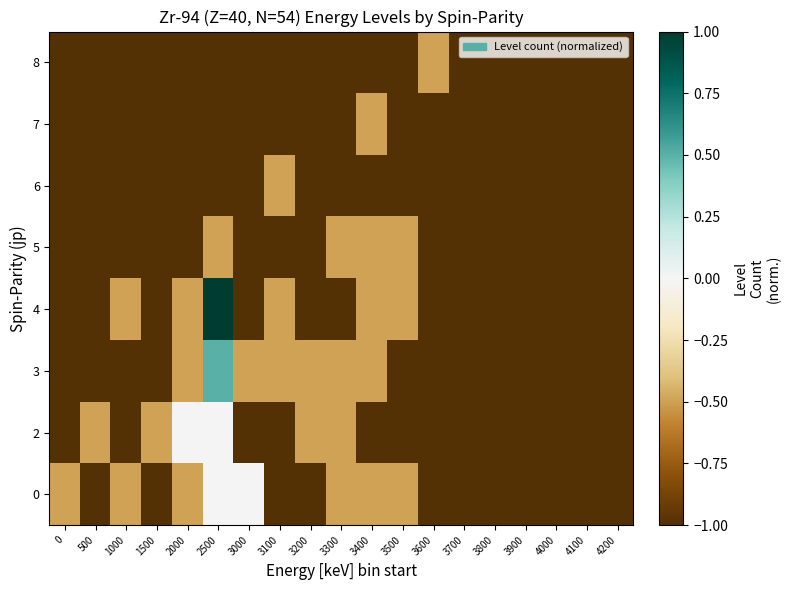

Reading left to right, extract all data points from this chart.

0: 0=-0.5	500=-1.0	1000=-0.5	1500=-1.0	2000=-0.5	2500=0.0	3000=0.0	3100=-1.0	3200=-1.0	3300=-0.5	3400=-0.5	3500=-0.5	3600=-1.0	3700=-1.0	3800=-1.0	3900=-1.0	4000=-1.0	4100=-1.0	4200=-1.0
2: 0=-1.0	500=-0.5	1000=-1.0	1500=-0.5	2000=0.0	2500=0.0	3000=-1.0	3100=-1.0	3200=-0.5	3300=-0.5	3400=-1.0	3500=-1.0	3600=-1.0	3700=-1.0	3800=-1.0	3900=-1.0	4000=-1.0	4100=-1.0	4200=-1.0
3: 0=-1.0	500=-1.0	1000=-1.0	1500=-1.0	2000=-0.5	2500=0.5	3000=-0.5	3100=-0.5	3200=-0.5	3300=-0.5	3400=-0.5	3500=-1.0	3600=-1.0	3700=-1.0	3800=-1.0	3900=-1.0	4000=-1.0	4100=-1.0	4200=-1.0
4: 0=-1.0	500=-1.0	1000=-0.5	1500=-1.0	2000=-0.5	2500=1.0	3000=-1.0	3100=-0.5	3200=-1.0	3300=-1.0	3400=-0.5	3500=-0.5	3600=-1.0	3700=-1.0	3800=-1.0	3900=-1.0	4000=-1.0	4100=-1.0	4200=-1.0
5: 0=-1.0	500=-1.0	1000=-1.0	1500=-1.0	2000=-1.0	2500=-0.5	3000=-1.0	3100=-1.0	3200=-1.0	3300=-0.5	3400=-0.5	3500=-0.5	3600=-1.0	3700=-1.0	3800=-1.0	3900=-1.0	4000=-1.0	4100=-1.0	4200=-1.0
6: 0=-1.0	500=-1.0	1000=-1.0	1500=-1.0	2000=-1.0	2500=-1.0	3000=-1.0	3100=-0.5	3200=-1.0	3300=-1.0	3400=-1.0	3500=-1.0	3600=-1.0	3700=-1.0	3800=-1.0	3900=-1.0	4000=-1.0	4100=-1.0	4200=-1.0
7: 0=-1.0	500=-1.0	1000=-1.0	1500=-1.0	2000=-1.0	2500=-1.0	3000=-1.0	3100=-1.0	3200=-1.0	3300=-1.0	3400=-0.5	3500=-1.0	3600=-1.0	3700=-1.0	3800=-1.0	3900=-1.0	4000=-1.0	4100=-1.0	4200=-1.0
8: 0=-1.0	500=-1.0	1000=-1.0	1500=-1.0	2000=-1.0	2500=-1.0	3000=-1.0	3100=-1.0	3200=-1.0	3300=-1.0	3400=-1.0	3500=-1.0	3600=-0.5	3700=-1.0	3800=-1.0	3900=-1.0	4000=-1.0	4100=-1.0	4200=-1.0